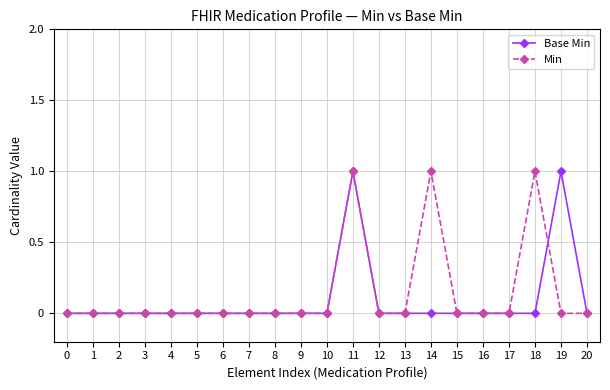

Rank the series by their average value, from lowest to highest.

Base Min, Min